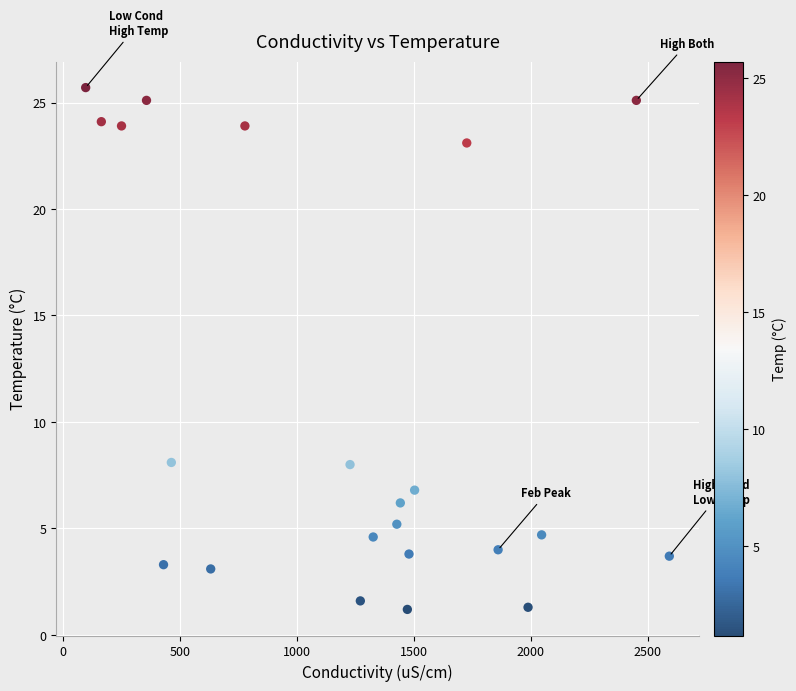

What is the range of X values (max minus min)?

2495.2